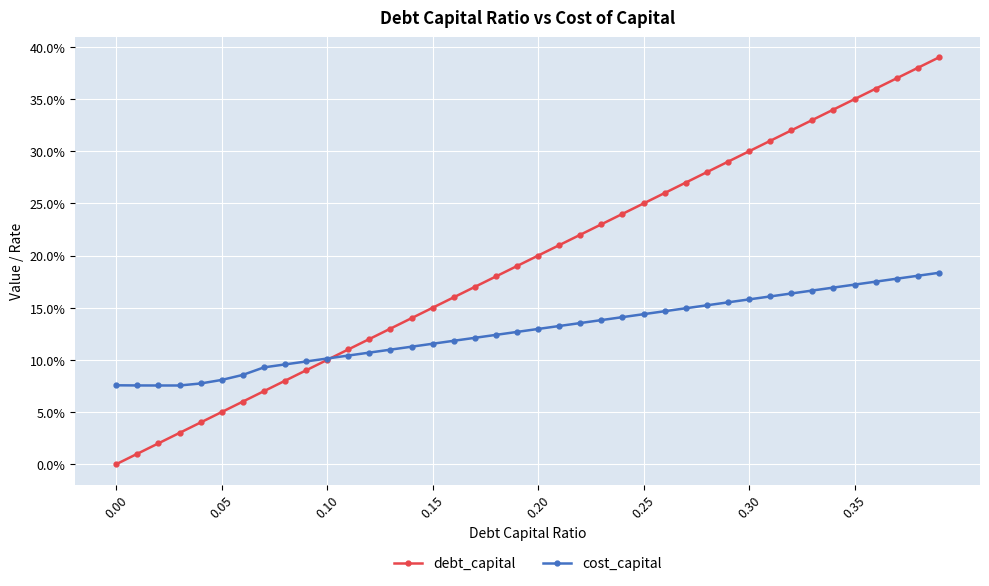

What are all the series names shown in the legend?

debt_capital, cost_capital